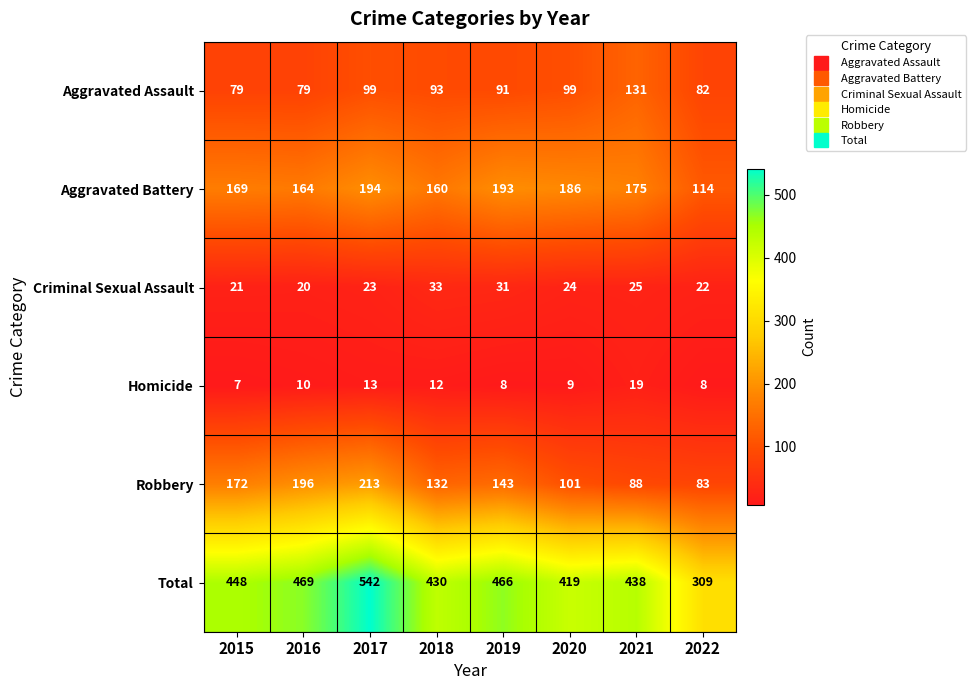

Is it true that Robbery equals 173 at 2020?

False